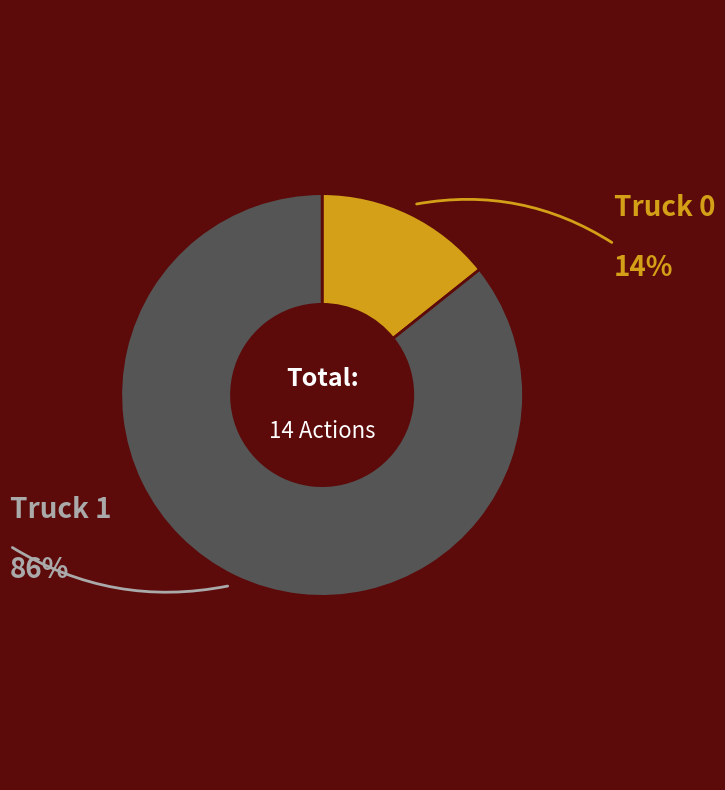

True or false: Truck 0 accounts for 26% of the total.

False